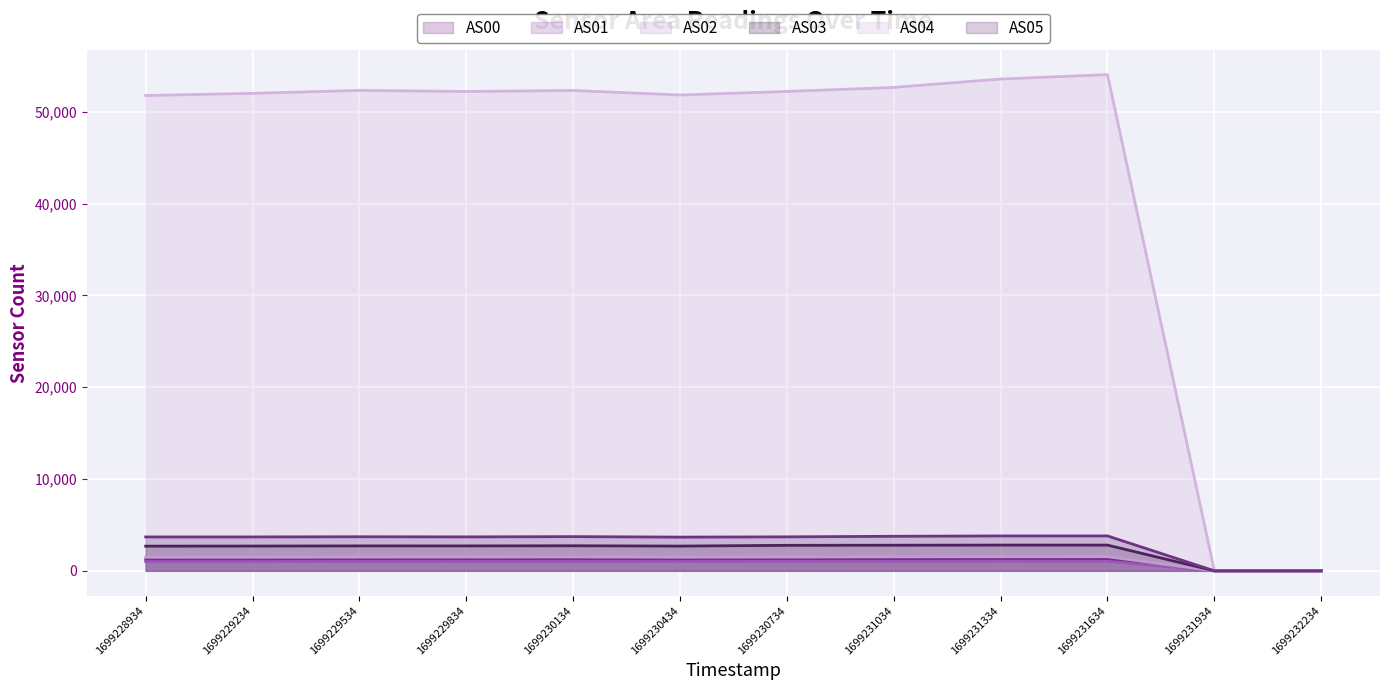

True or false: AS03 line has a value of 2804 at 1699231334.

True